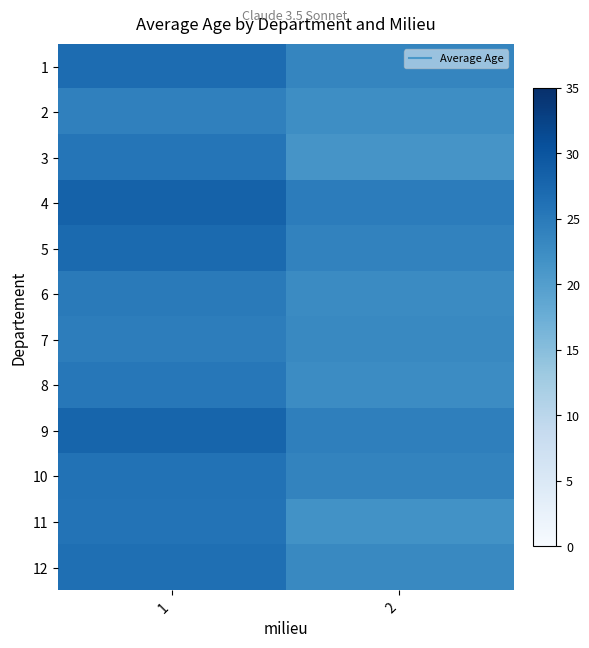

How many distinct data groups are displayed?

12